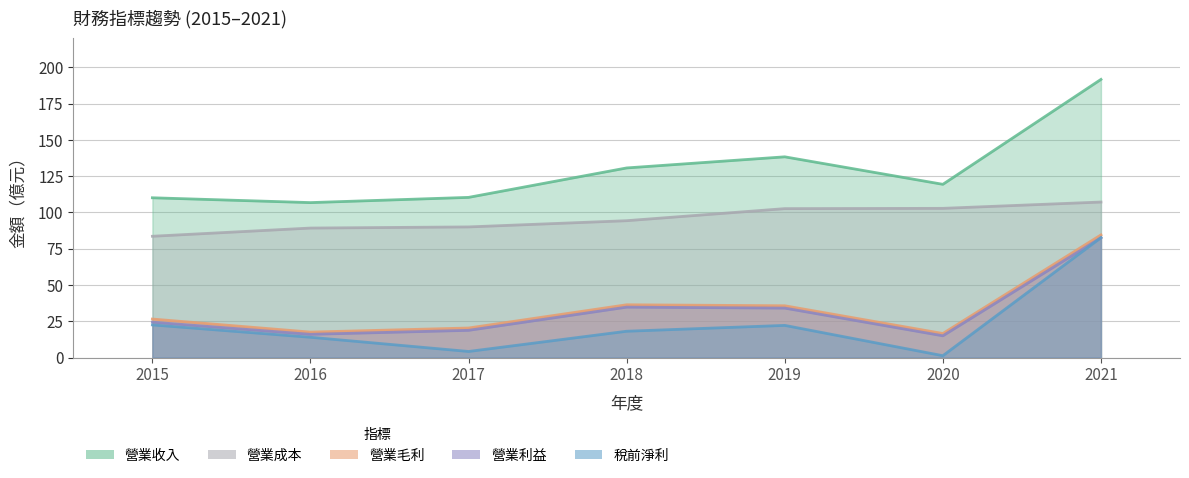

At 2016, list the series in order from largest to smallest.

營業收入, 營業成本, 營業毛利, 營業利益, 稅前淨利